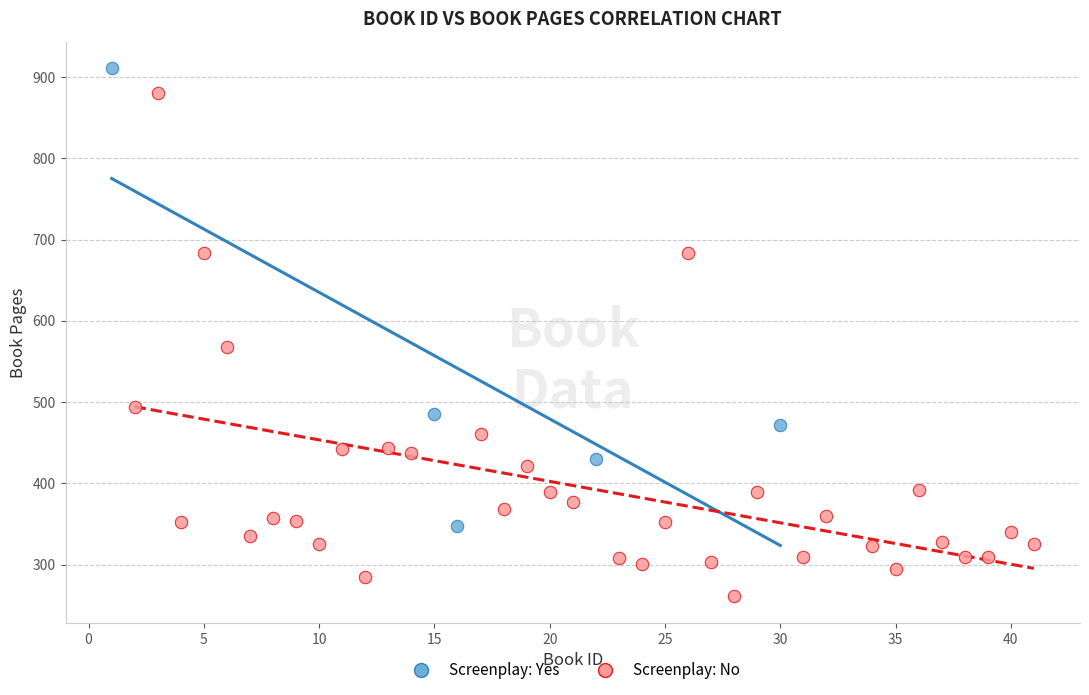

Which series contains the lowest Y value?

Screenplay: No